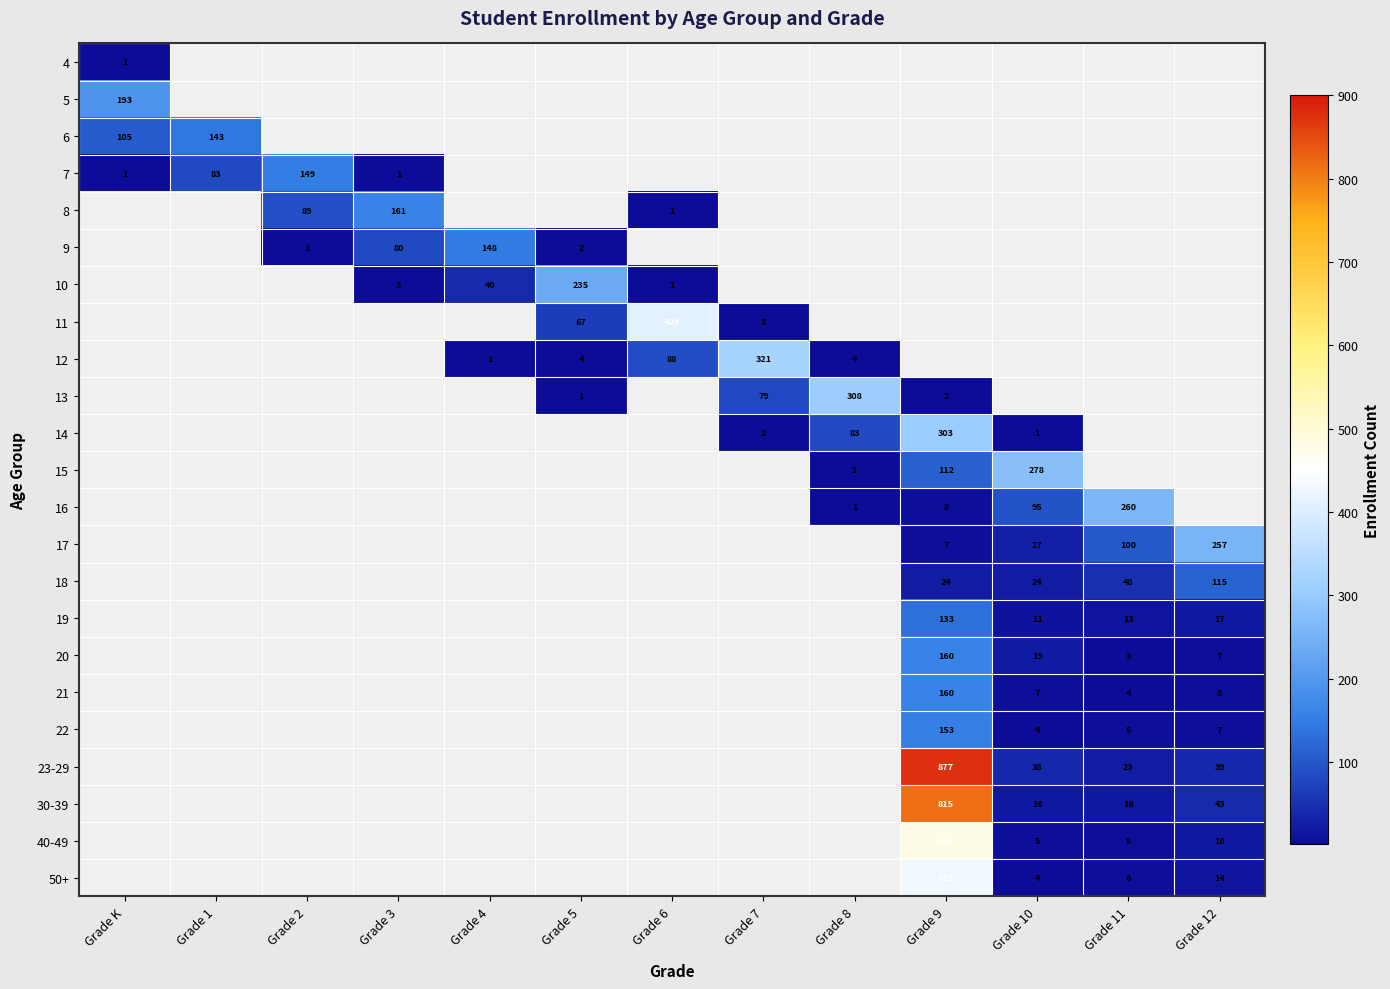

Is it true that 10 equals 5 at Grade 3?

False